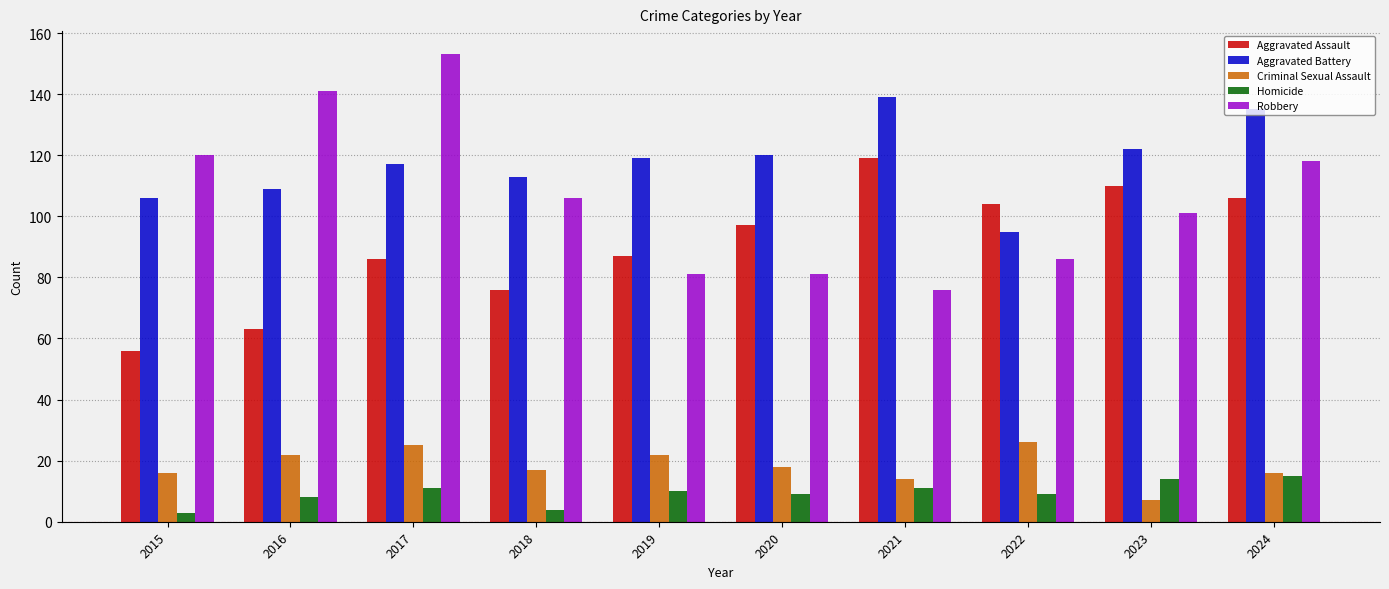

What are all the series names shown in the legend?

Aggravated Assault, Aggravated Battery, Criminal Sexual Assault, Homicide, Robbery